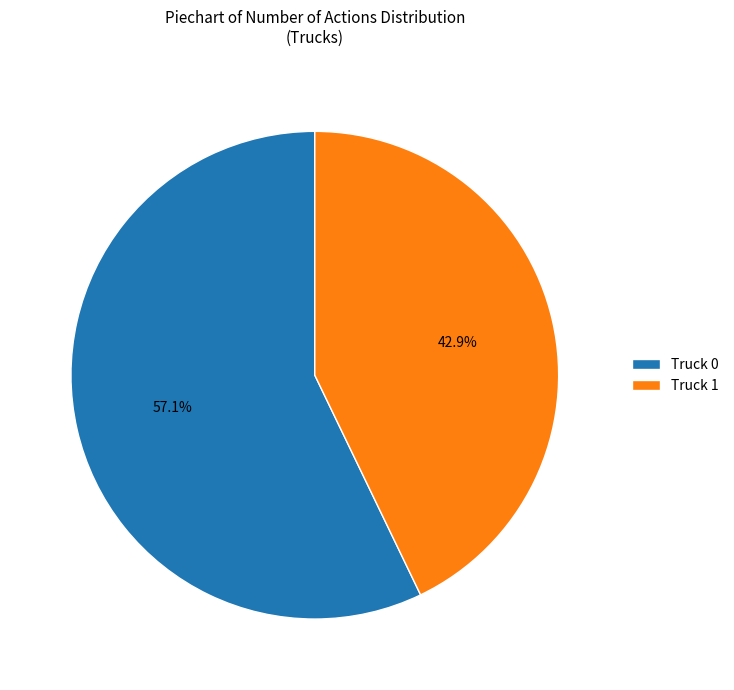

Rank the categories by value from lowest to highest.

Truck 1, Truck 0